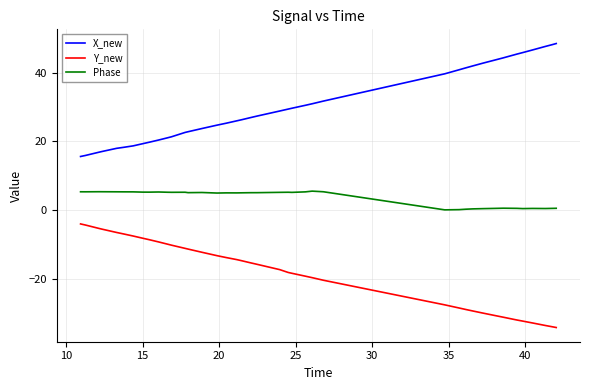

Which series has the largest range (max minus min)?

X_new